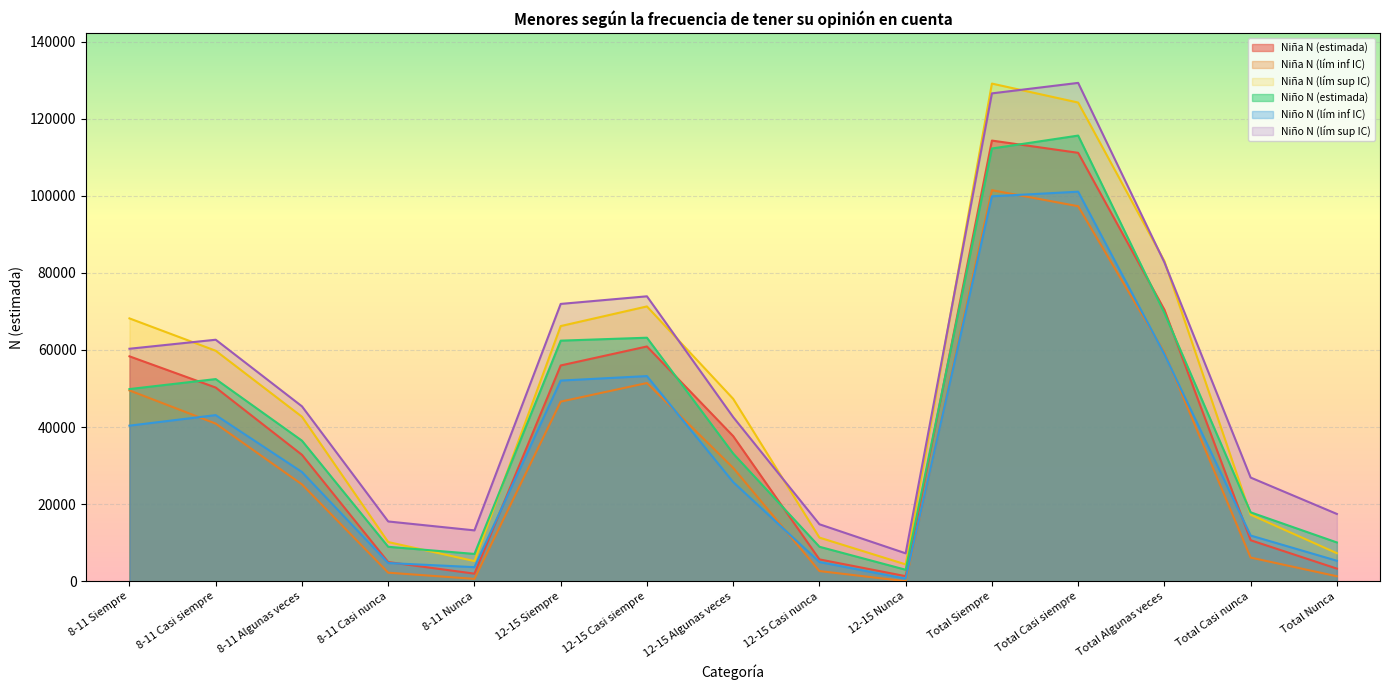

What position from the right is 12-15 Siempre?

10